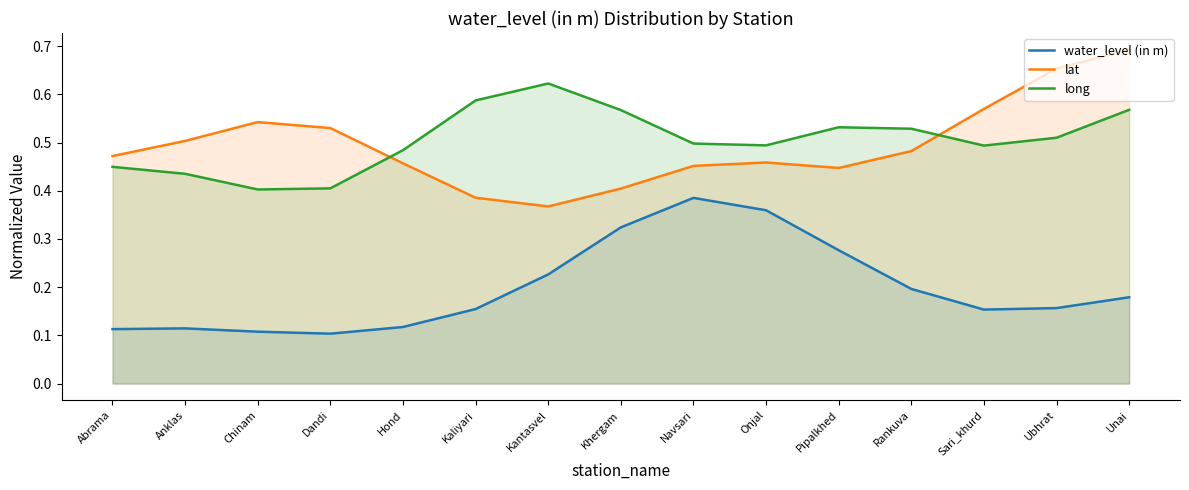

True or false: water_level (in m) has a value of 0.2 at Rankuva.

True